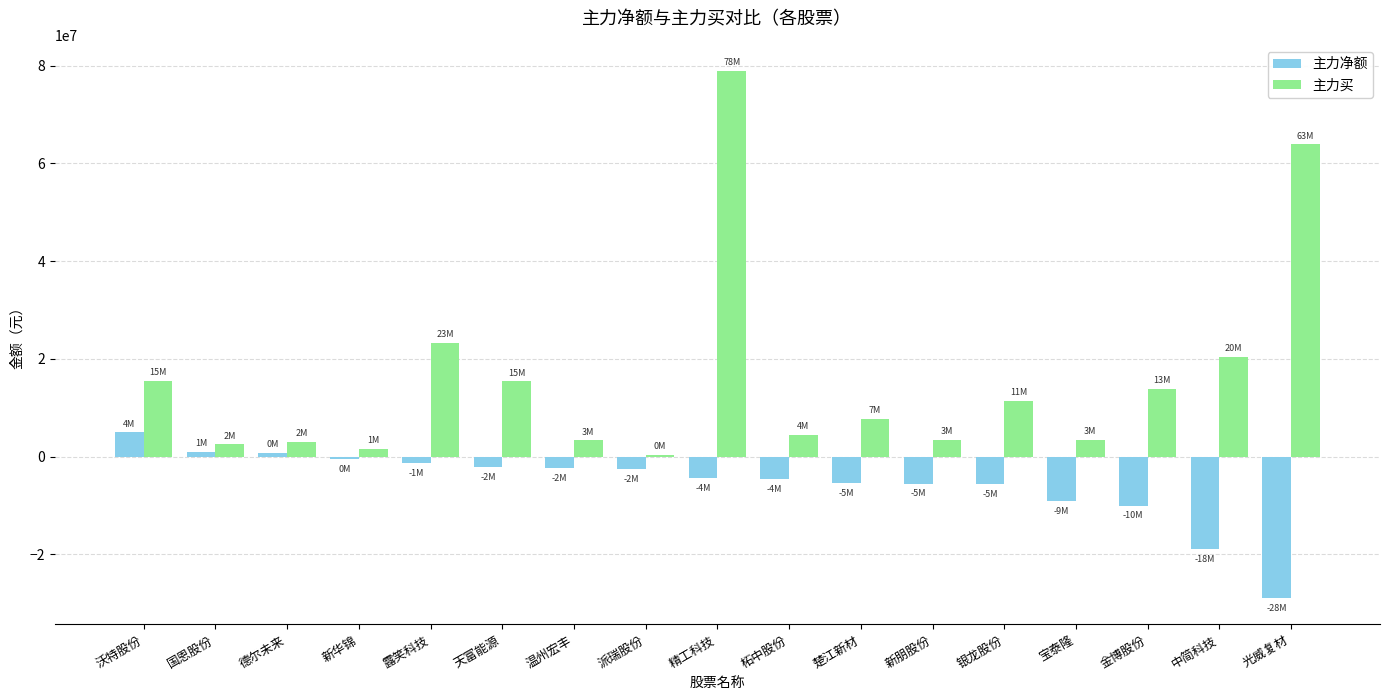

What is the highest value of the 主力买 series?

78852339